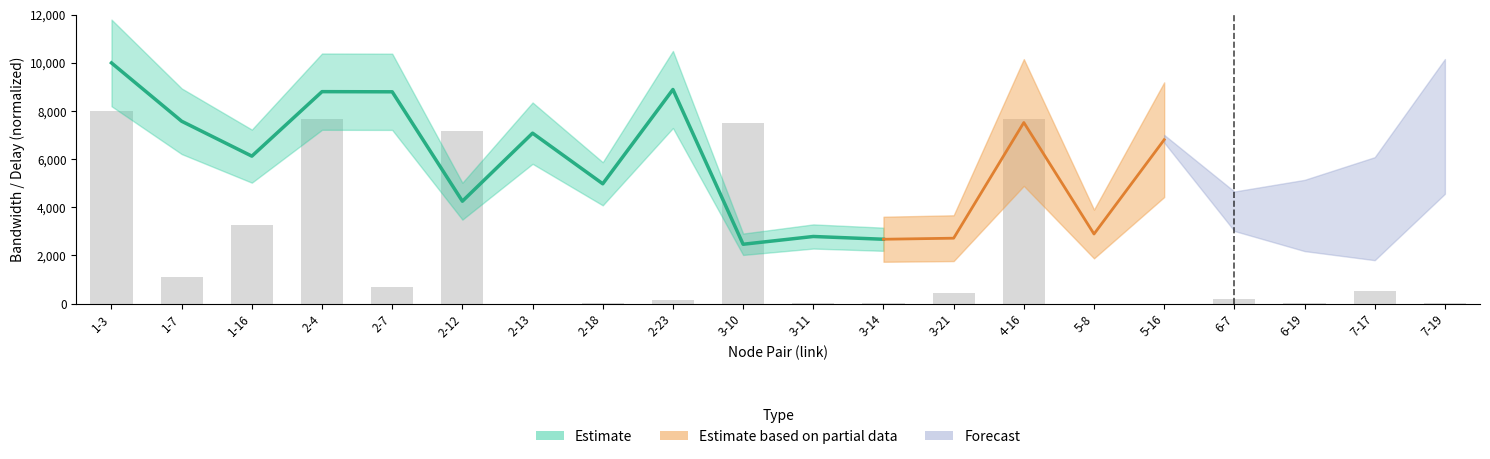

Rank the categories by value from lowest to highest.

5-16, 2-13, 5-8, 3-14, 6-19, 2-18, 7-19, 3-11, 2-23, 6-7, 3-21, 7-17, 2-7, 1-7, 1-16, 2-12, 3-10, 4-16, 2-4, 1-3